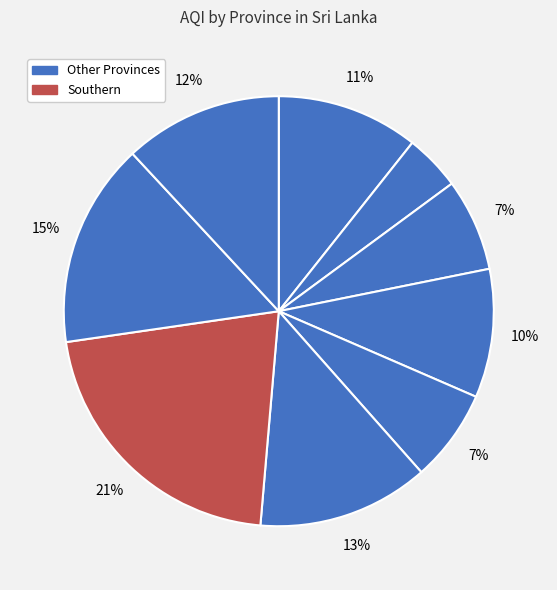

How many slices are in this pie chart?

9